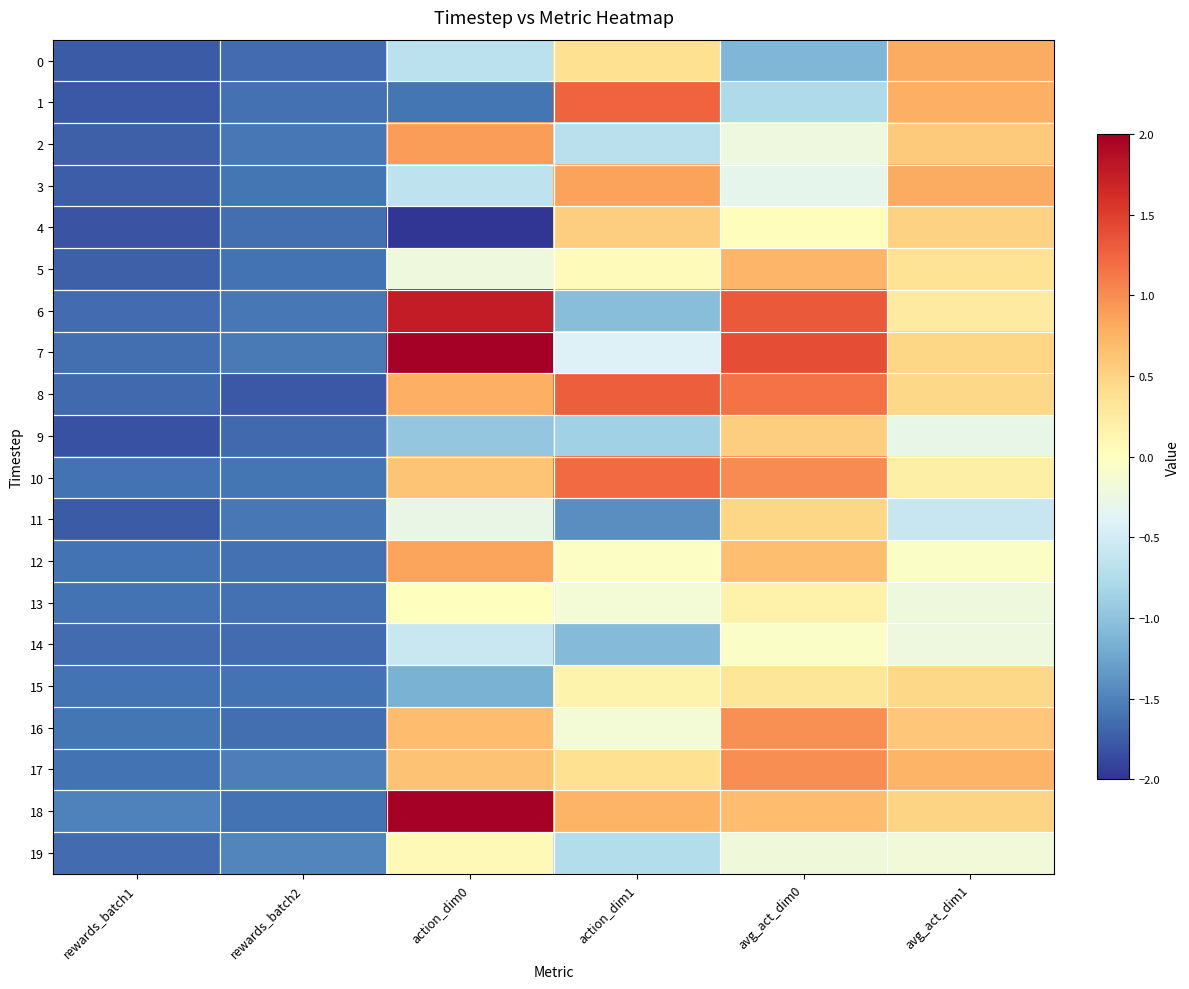

What is the greatest value displayed?

2.4